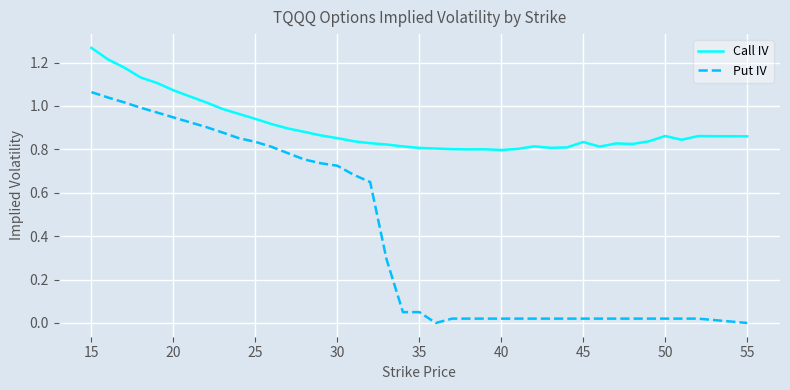

Which series has the largest range (max minus min)?

Put IV